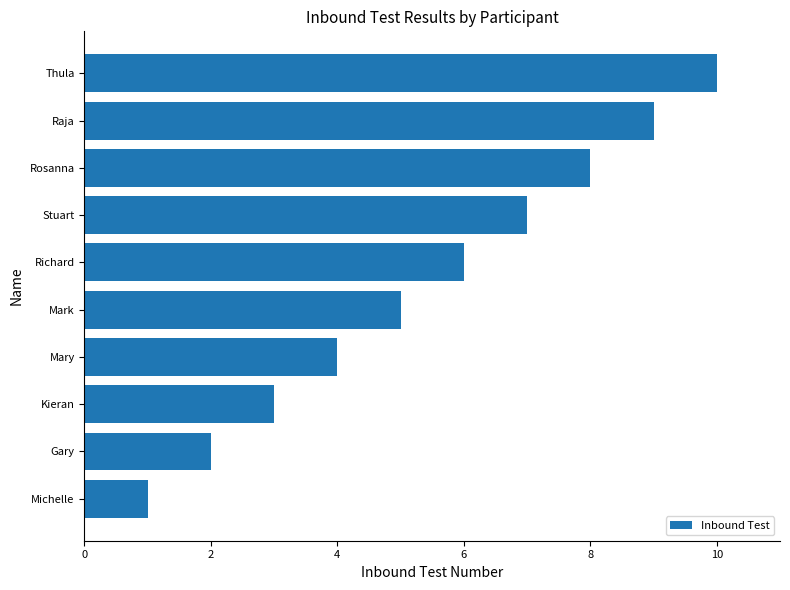

How many values are between 3 and 8?

6